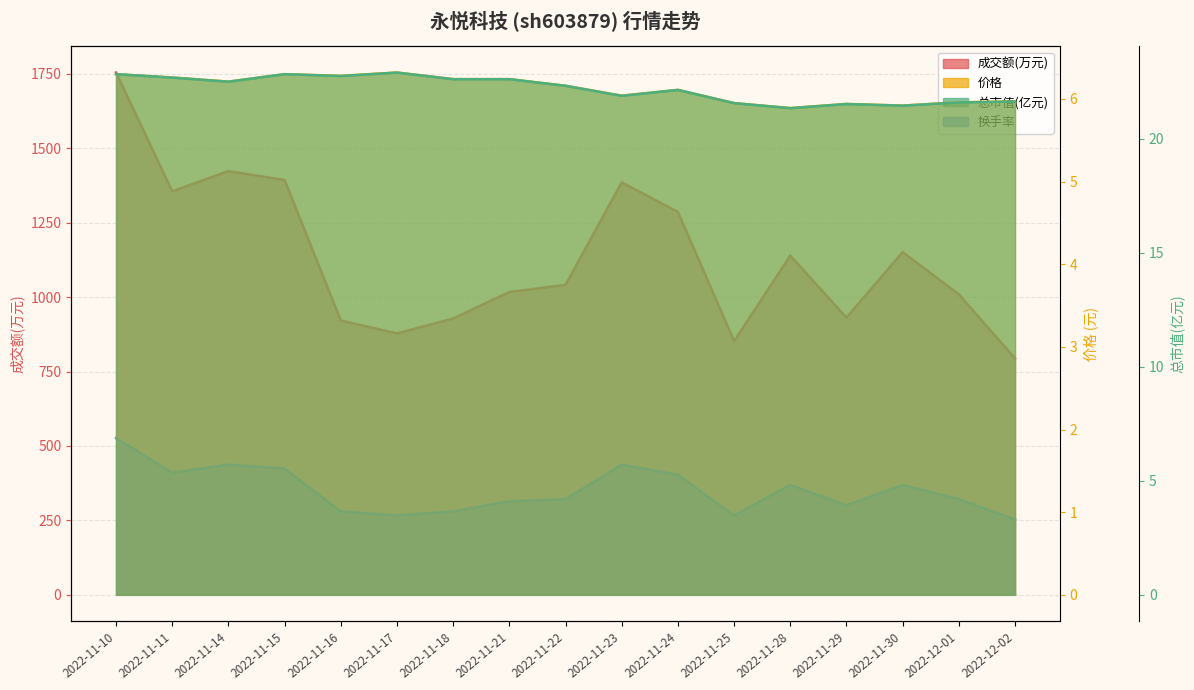

How many interior local peaks does the 价格 series have?

4